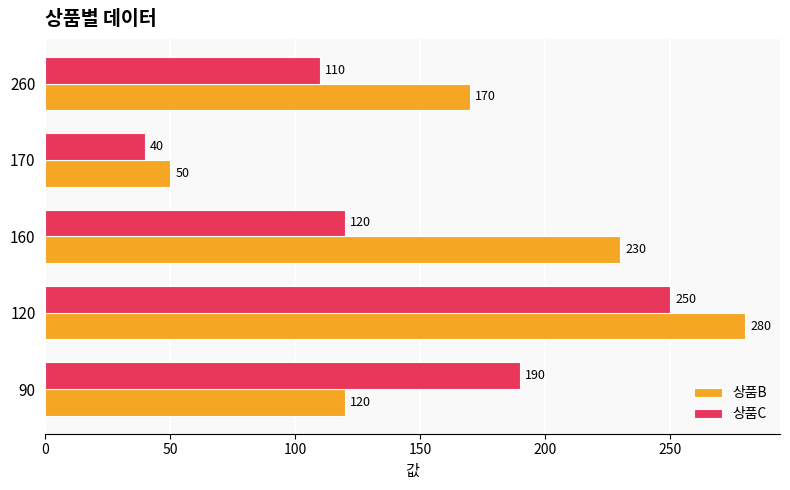

At 170, list the series in order from largest to smallest.

상품B, 상품C